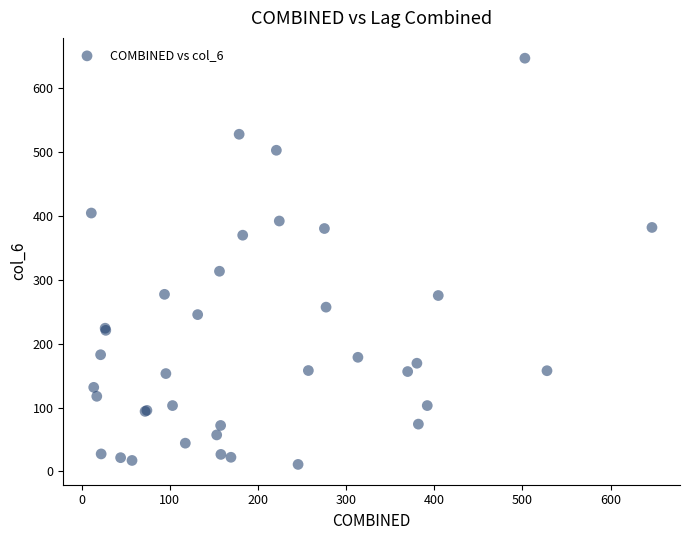

What Y value in the scatter plot is closest to 328?

313.3